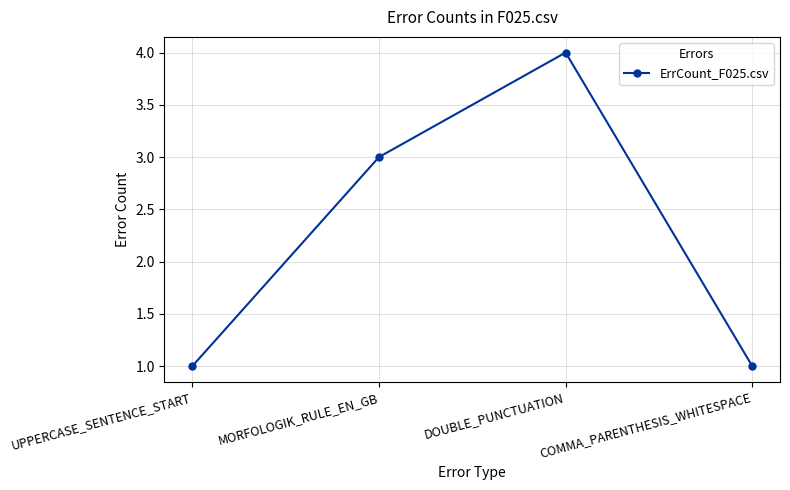

Reading left to right, transcribe all the data shown in this chart.

UPPERCASE_SENTENCE_START=1	MORFOLOGIK_RULE_EN_GB=3	DOUBLE_PUNCTUATION=4	COMMA_PARENTHESIS_WHITESPACE=1